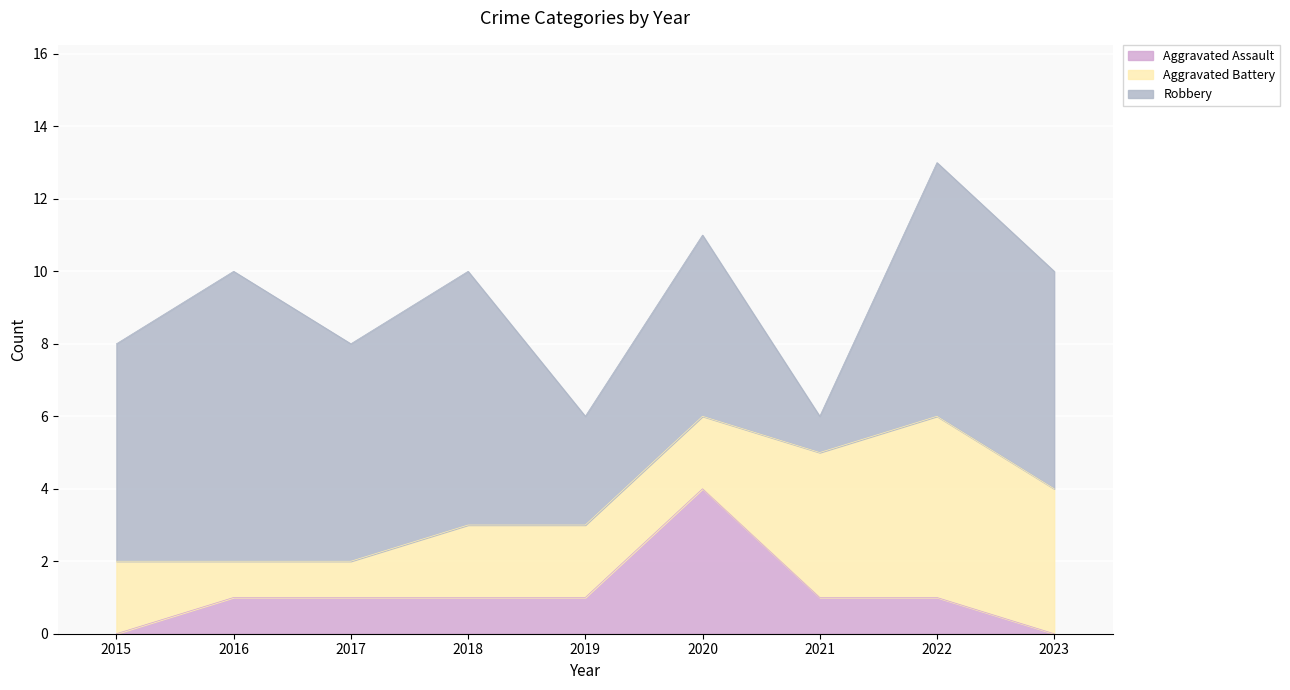

What is the total value across all series at 2019?

6